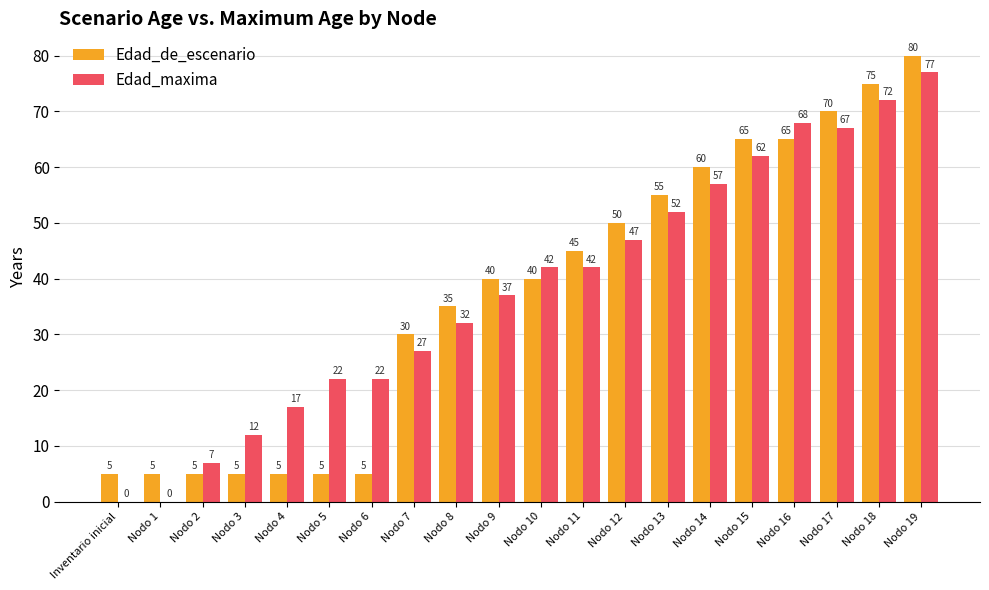

Is the value of Edad_maxima at Nodo 12 greater than the value of Edad_de_escenario at Inventario inicial?

Yes